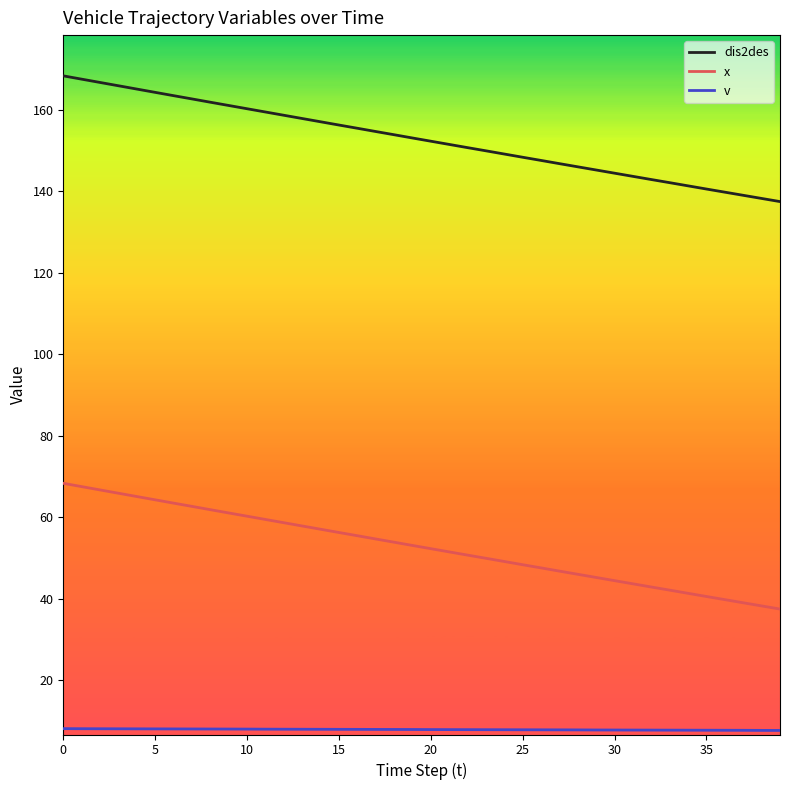

How many categories are shown in the chart?

40